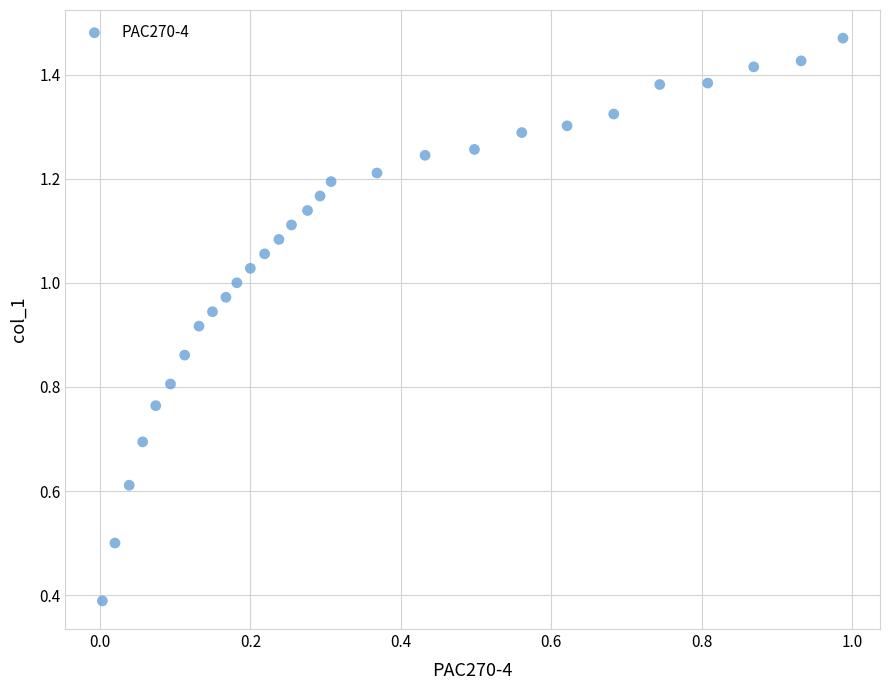

What Y value in the scatter plot is closest to 0?

0.4